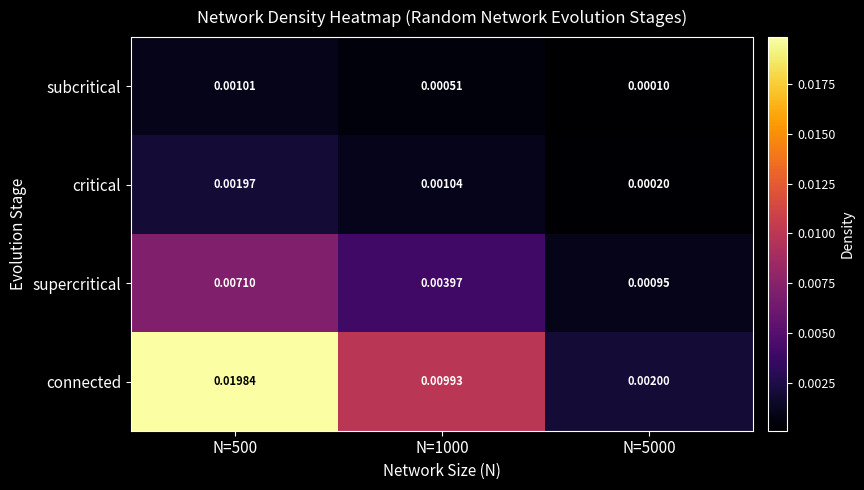

Rank the series at N=5000 from lowest to highest value.

subcritical, critical, supercritical, connected